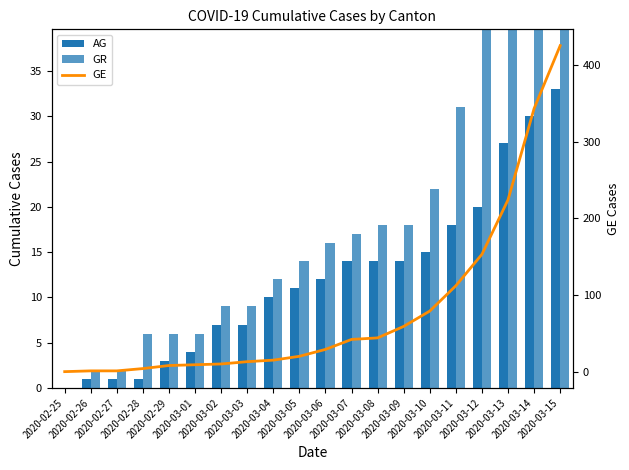

How many values in GE are above zero?

19